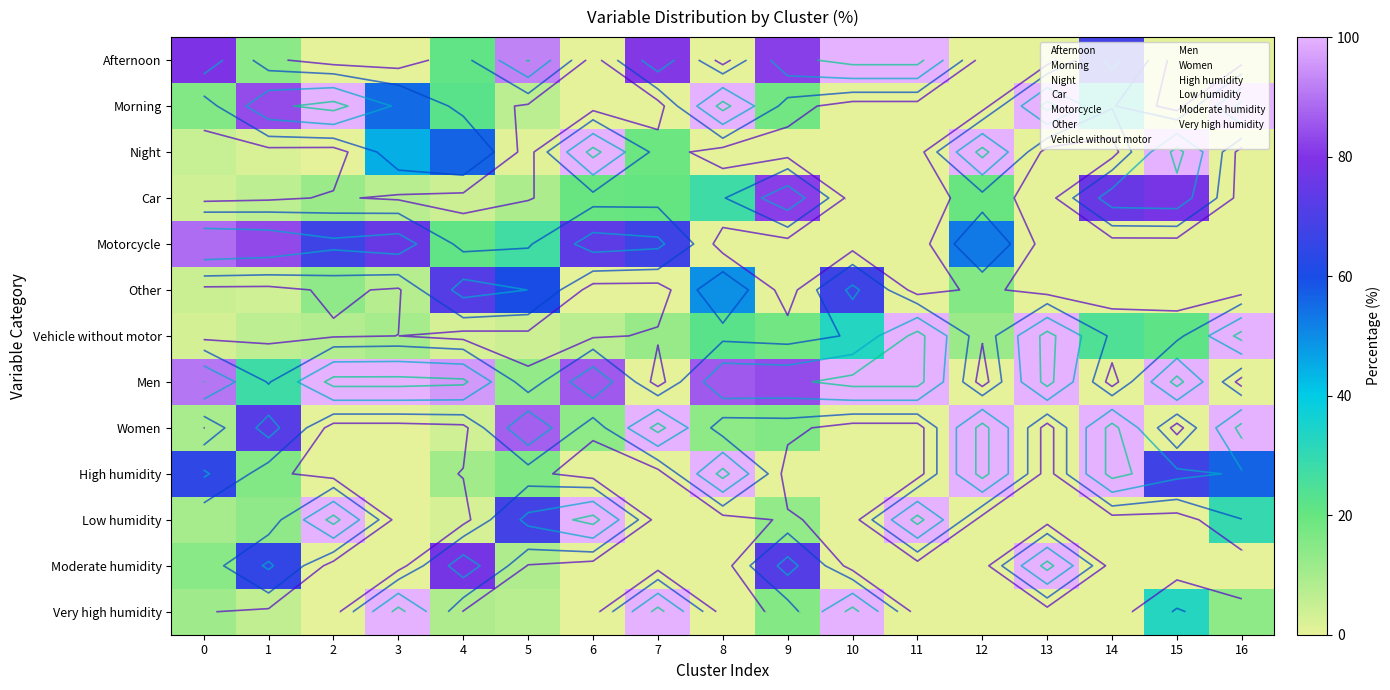

Read the Afternoon value at 0.

79.4